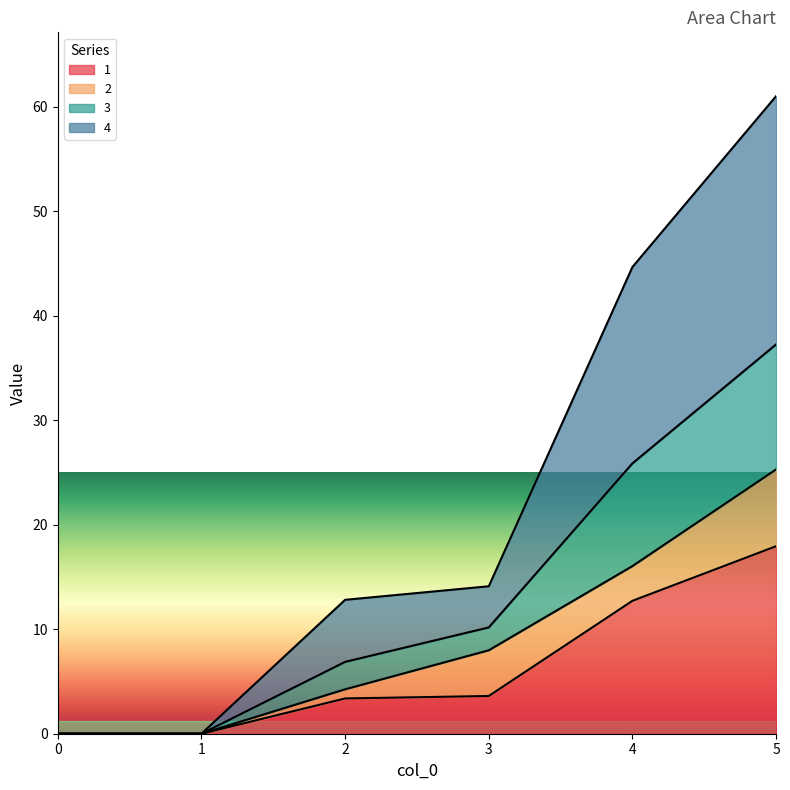

True or false: 3 and 1 intersect in this chart.

False